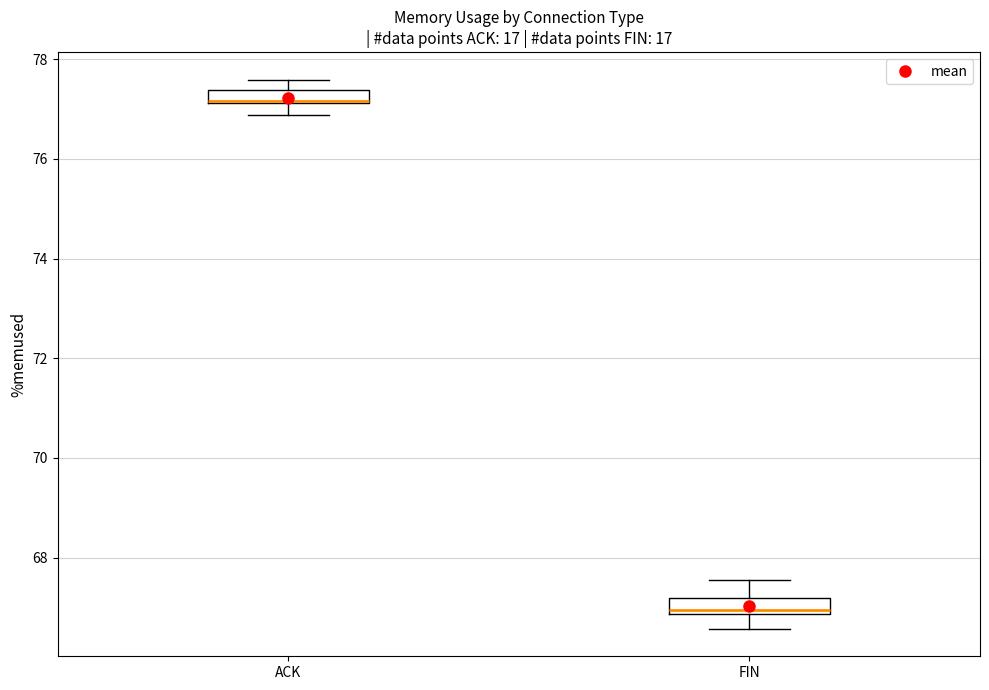

Where does the upper whisker of the box for ACK end on the y-axis? The values are not printed on the chart, so give them approximately, as read against the axis.

77.6